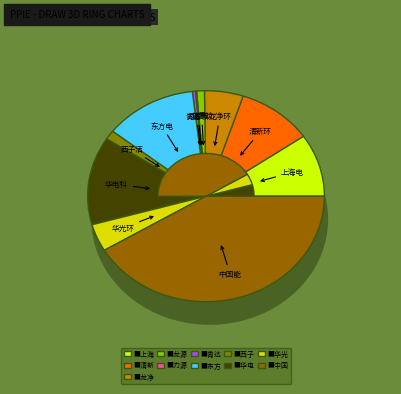

Do 东方电气 and 元琛科技 together represent more than half of the pie?

No